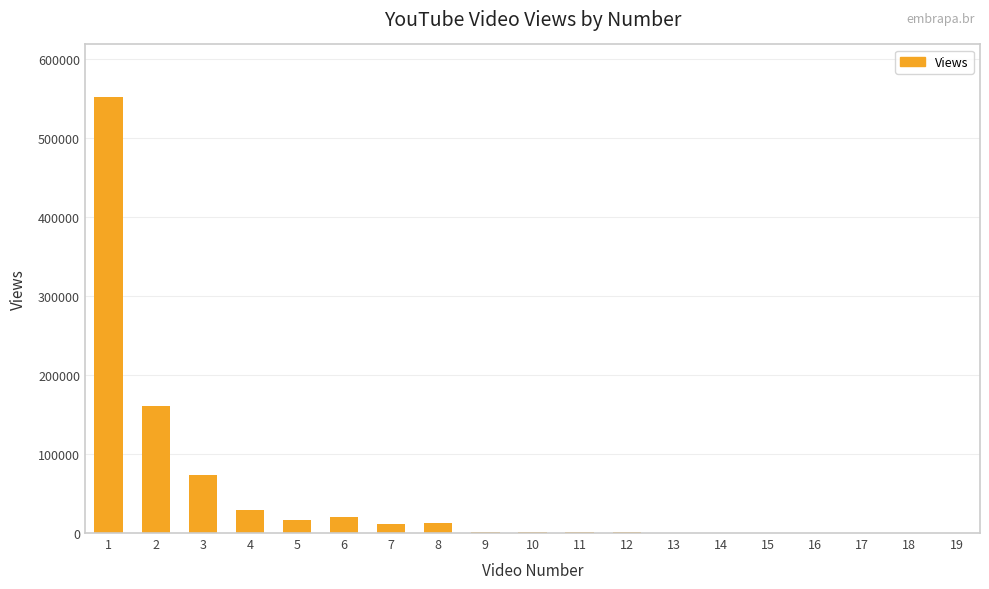

What is the greatest value displayed?

551861